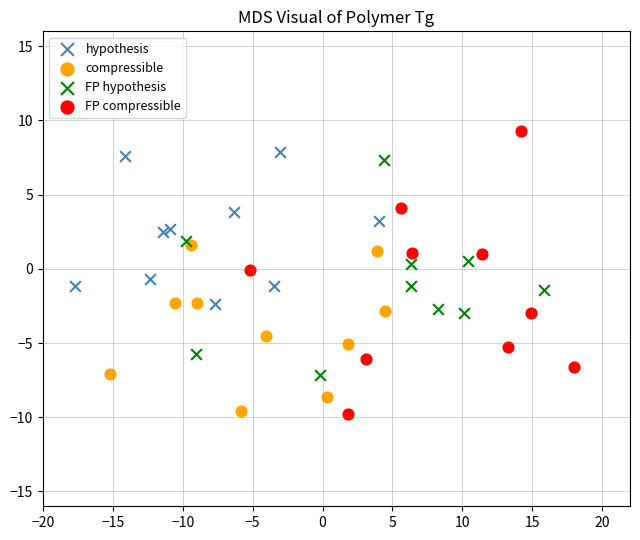

Which series reaches the maximum Y coordinate?

FP compressible